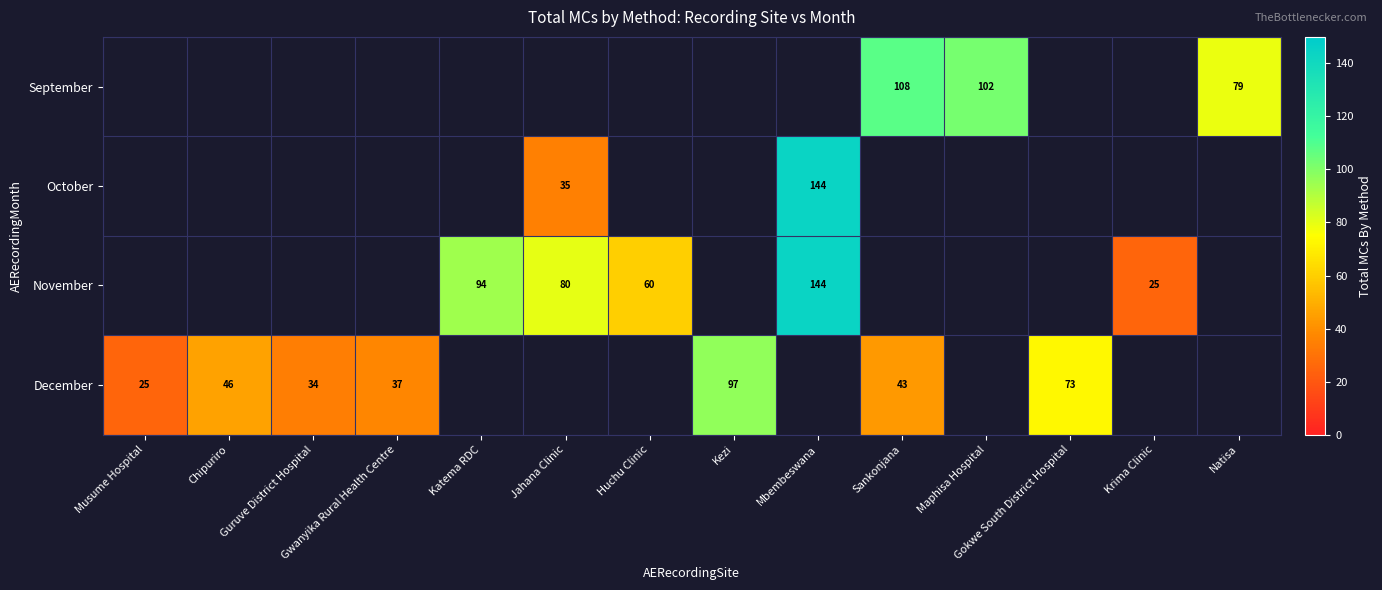

Is it true that November equals 80 at Jahana Clinic?

True